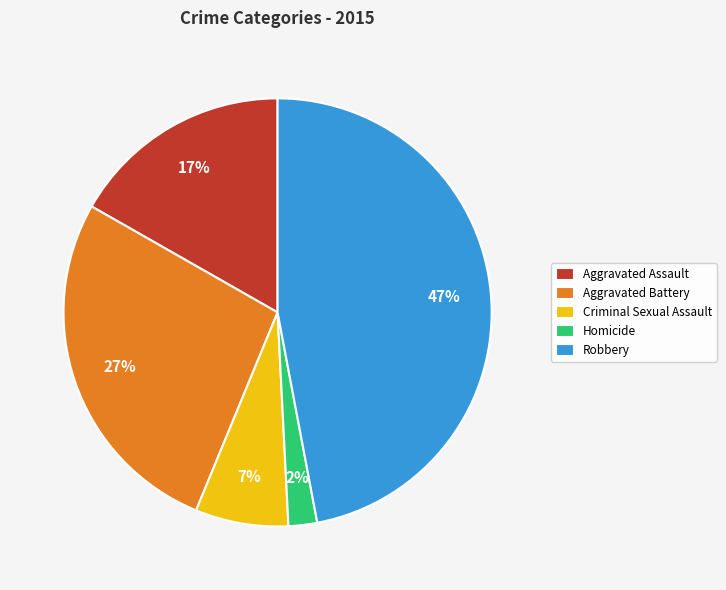

How many slices are in this pie chart?

5